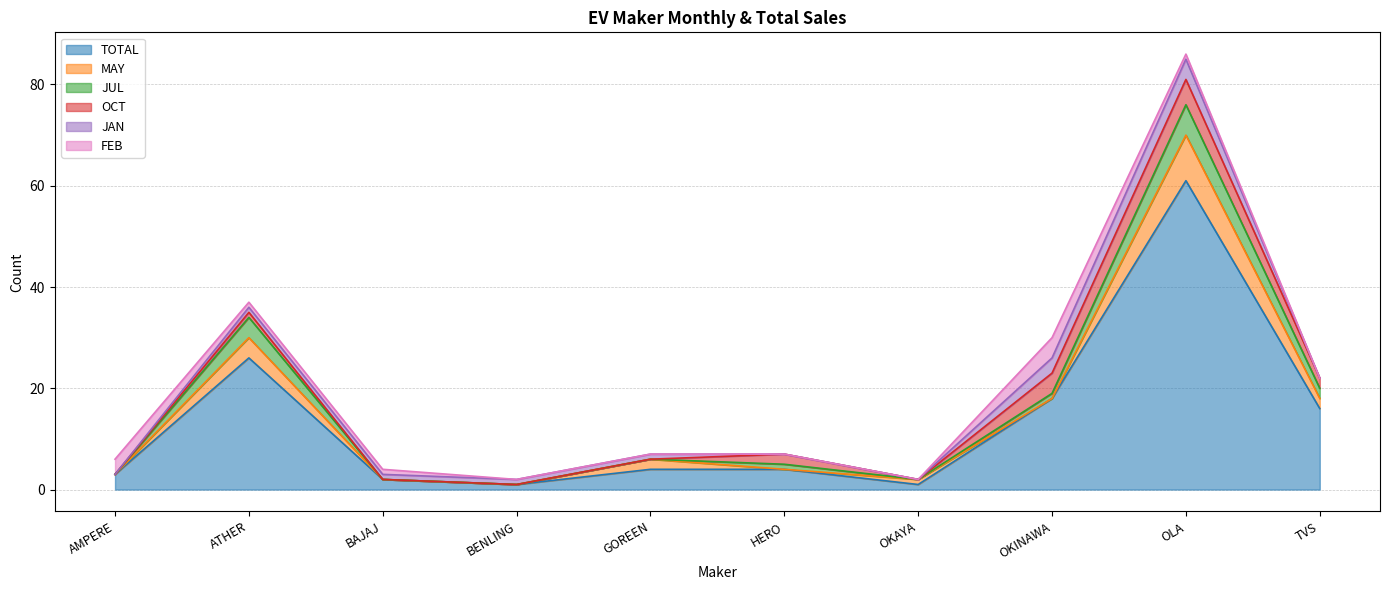

How many FEB values are between 0 and 1?

8